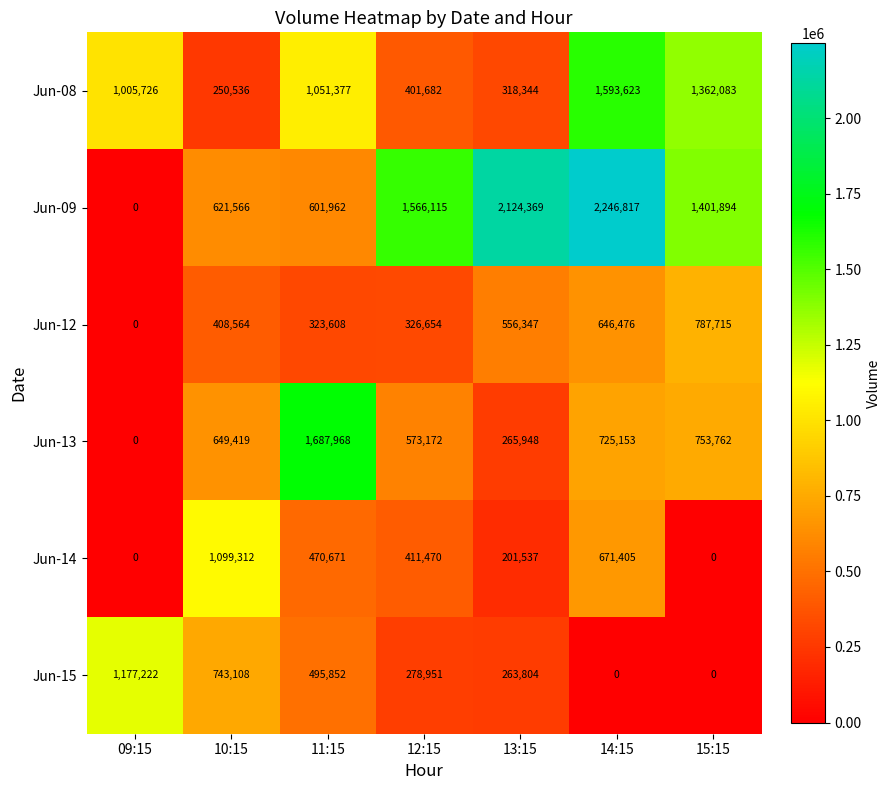

Which category has the lowest value in the Jun-09 series?

09:15